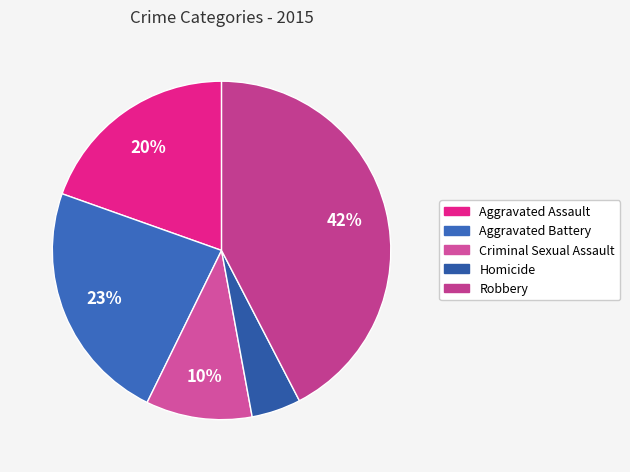

How many segments does this pie chart have?

5